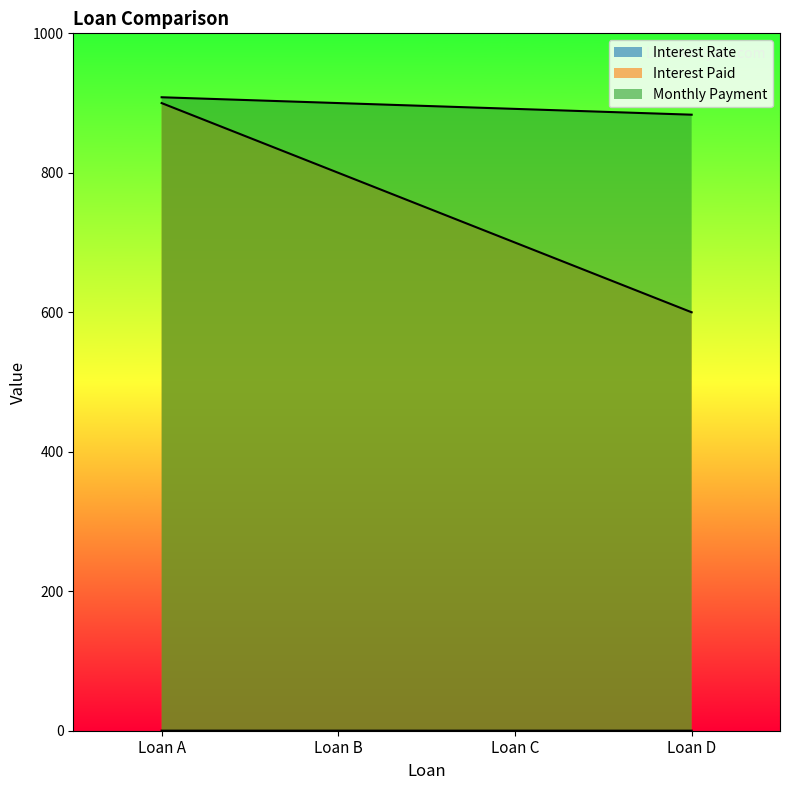

What is the lowest value of the Interest Rate series?

0.1